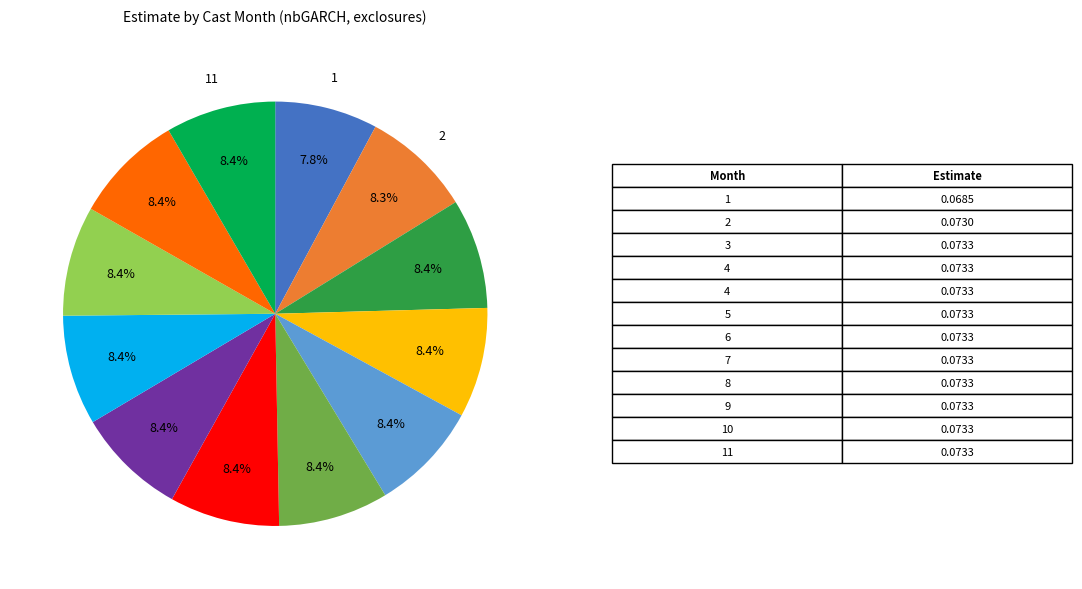

Is there any slice that represents more than half of the pie?

No